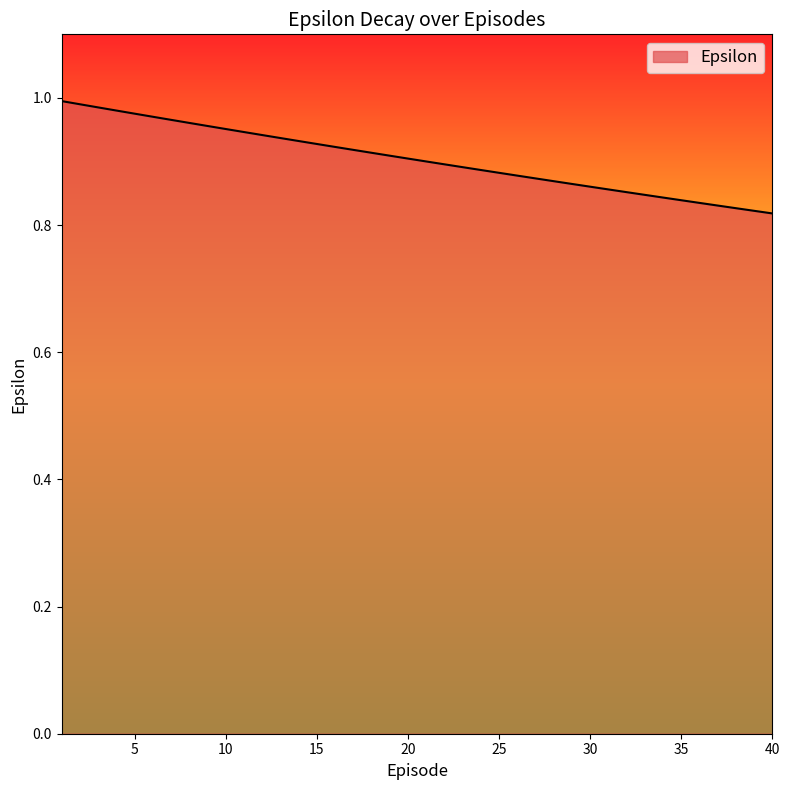

Reading right to left, transcribe all the data shown in this chart.

40=0.8	39=0.8	38=0.8	37=0.8	36=0.8	35=0.8	34=0.8	33=0.8	32=0.9	31=0.9	30=0.9	29=0.9	28=0.9	27=0.9	26=0.9	25=0.9	24=0.9	23=0.9	22=0.9	21=0.9	20=0.9	19=0.9	18=0.9	17=0.9	16=0.9	15=0.9	14=0.9	13=0.9	12=0.9	11=0.9	10=1.0	9=1.0	8=1.0	7=1.0	6=1.0	5=1.0	4=1.0	3=1.0	2=1.0	1=1.0